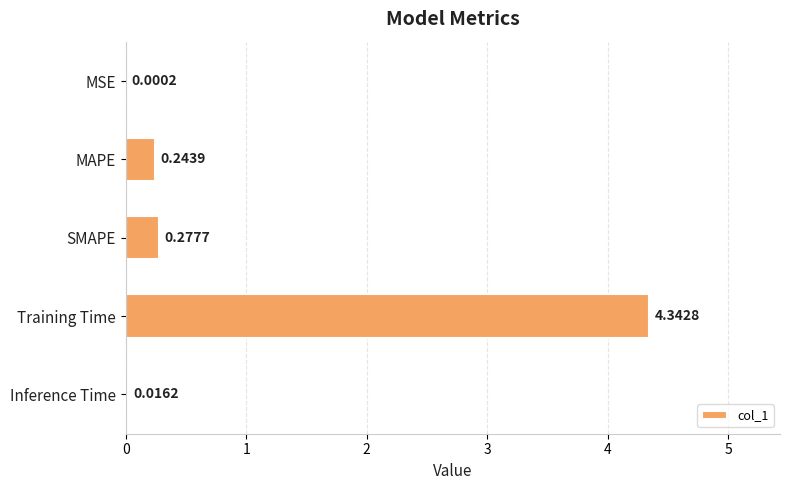

What is the change in value from MSE to MAPE?

+0.2